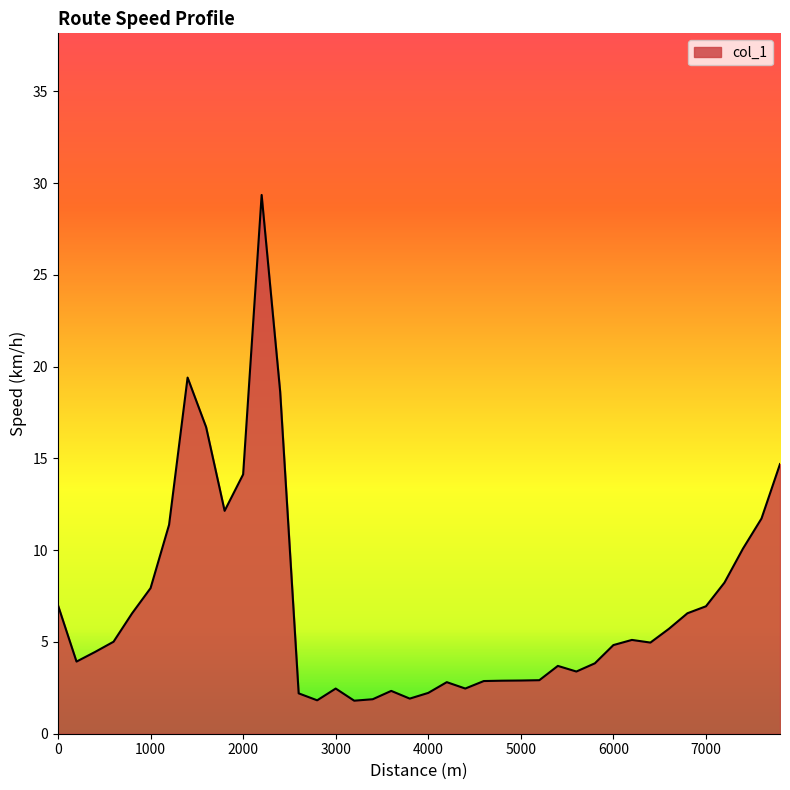

What is the difference between the maximum and minimum values?

27.6